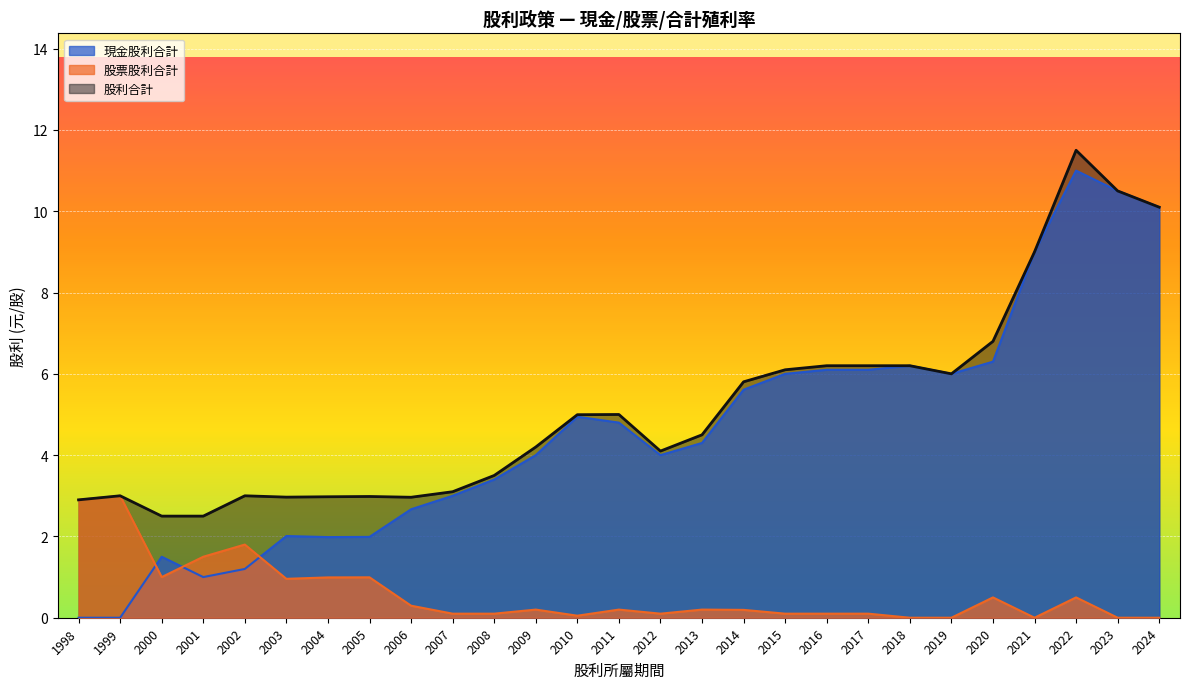

What is the total value across all series at 2000?

5.0